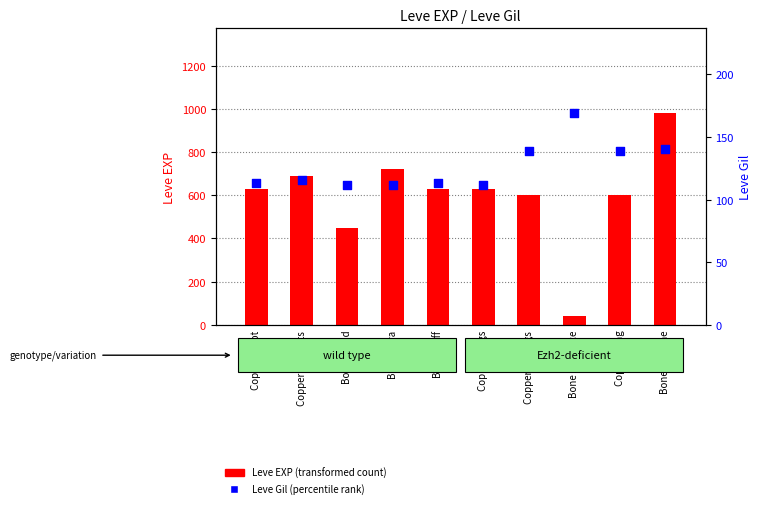

Which series contains the lowest Y value?

Leve EXP